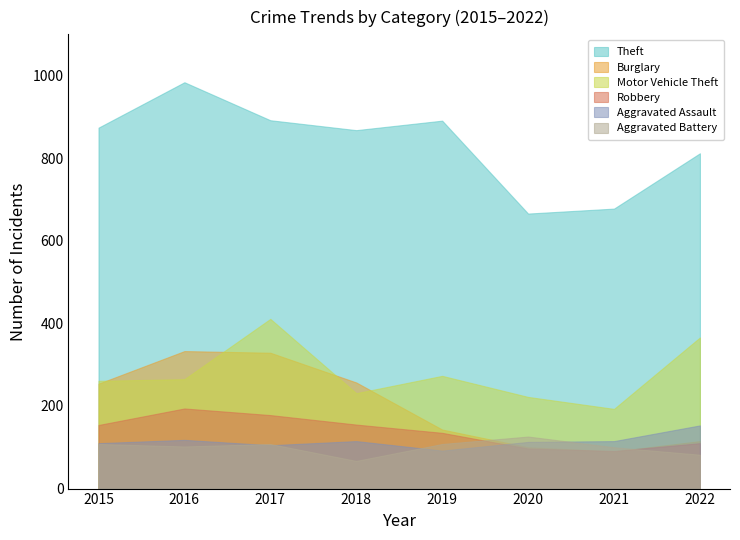

How many lines are shown in the chart?

6